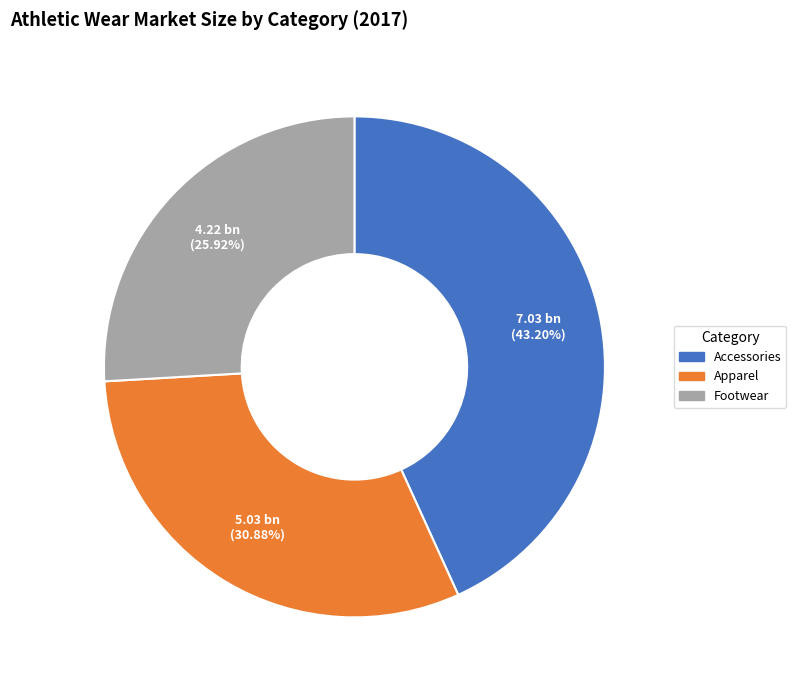

Between Accessories and Footwear, which is larger?

Accessories